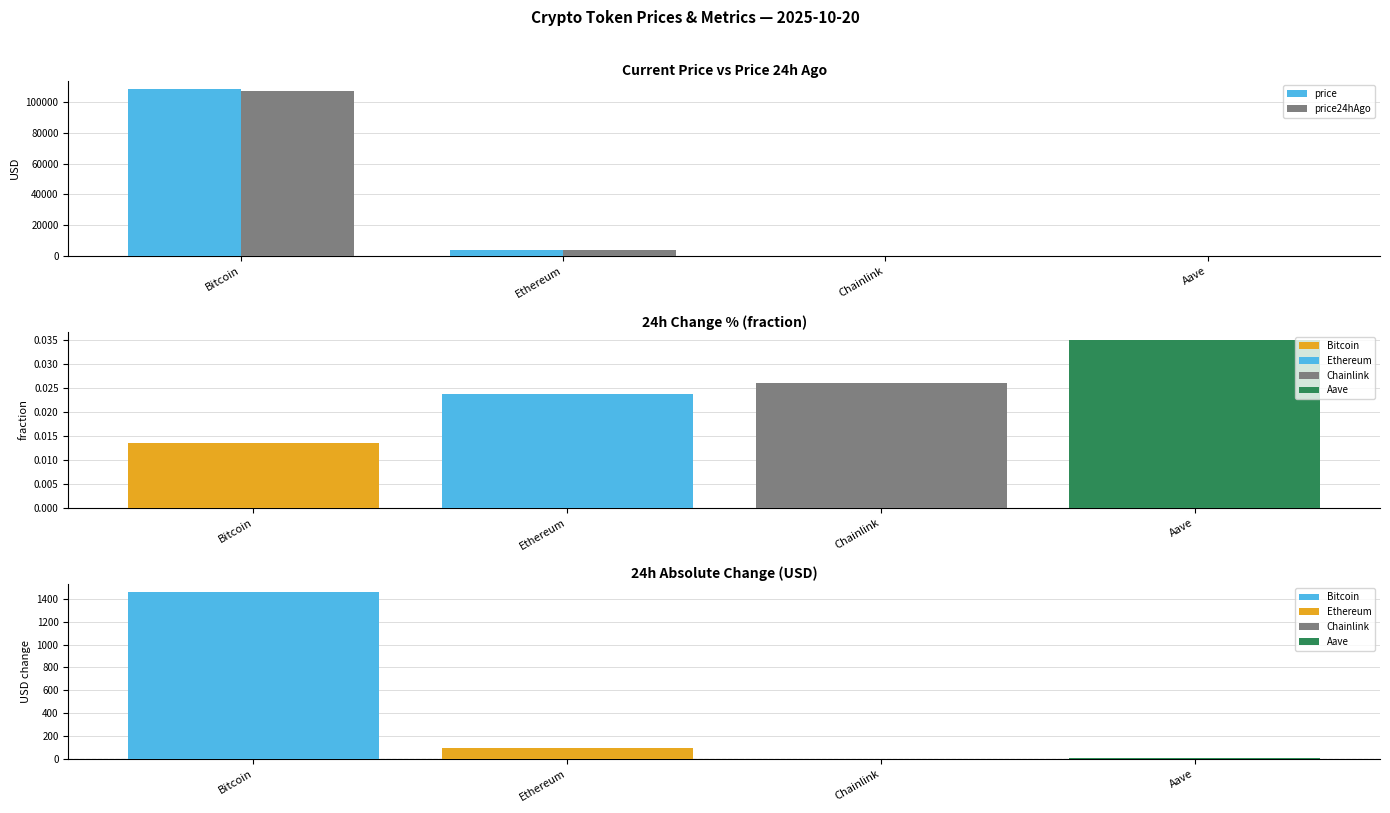

At which label does price24hAgo first exceed 3888?

Bitcoin